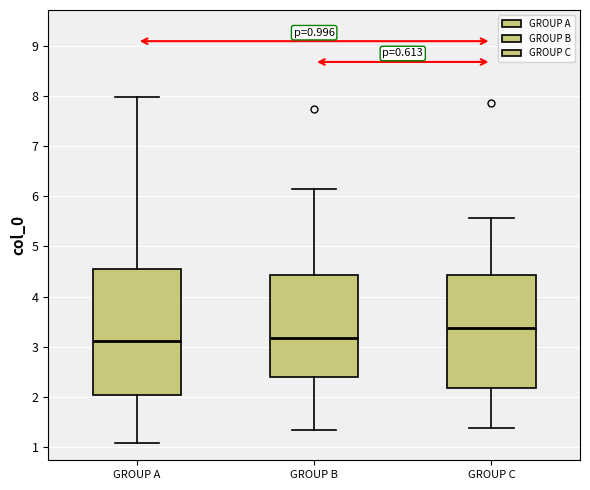

Comparing the boxes themselves (not the whiskers), which one is the tallest?

GROUP A